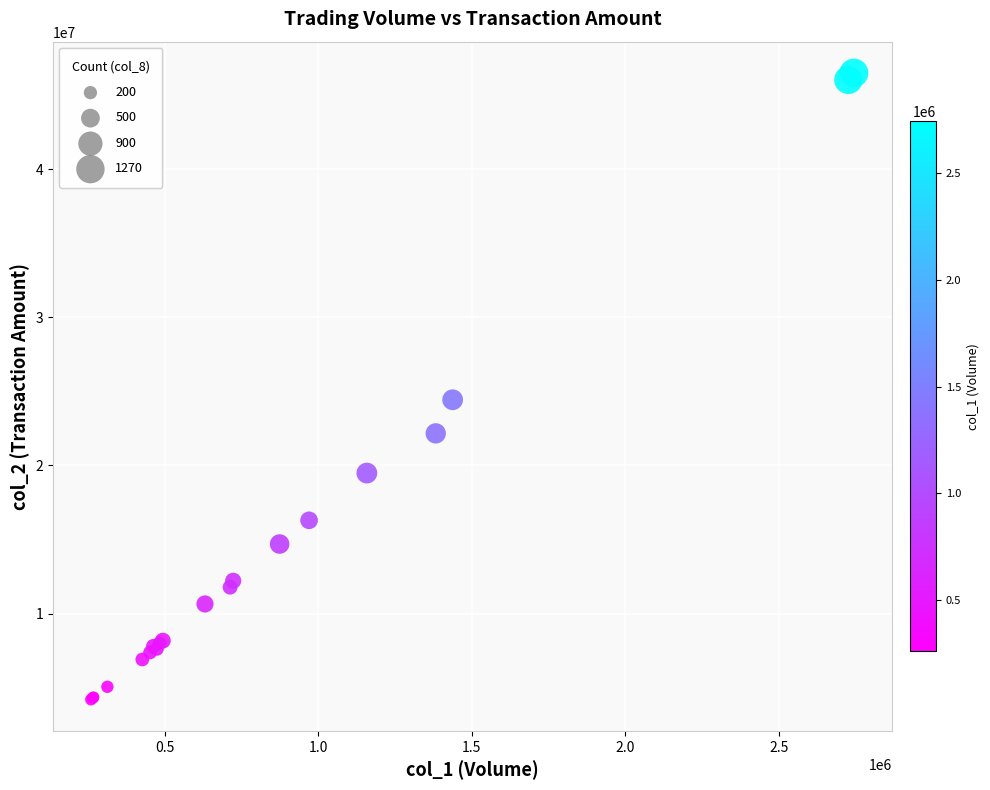

What Y value in the scatter plot is closest to 25344086?

24433055